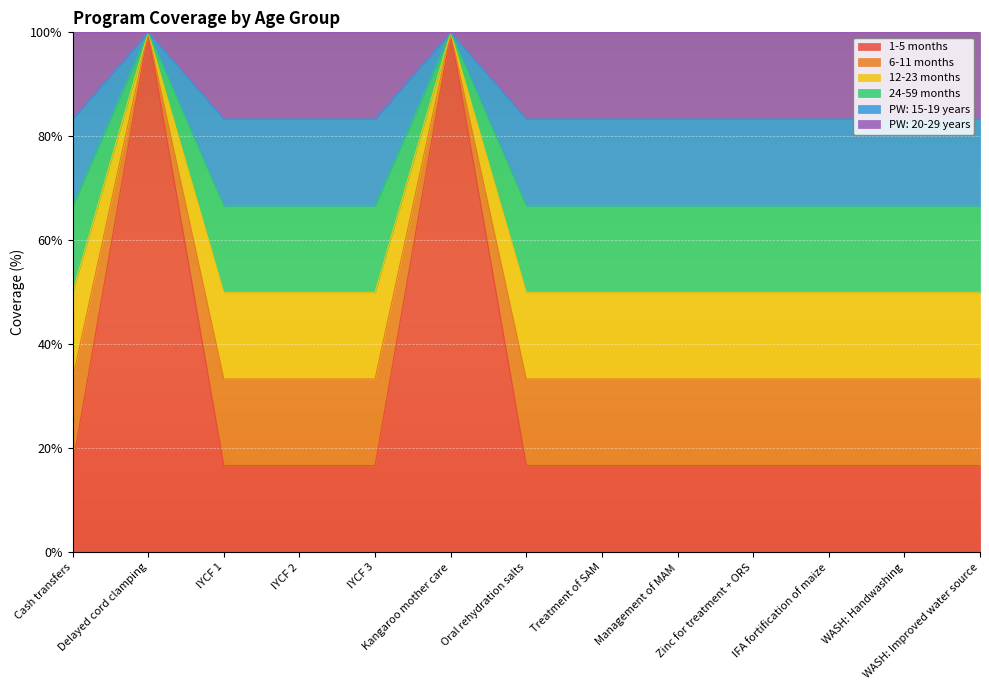

Which series changed the most between Treatment of SAM and Management of MAM?

6-11 months